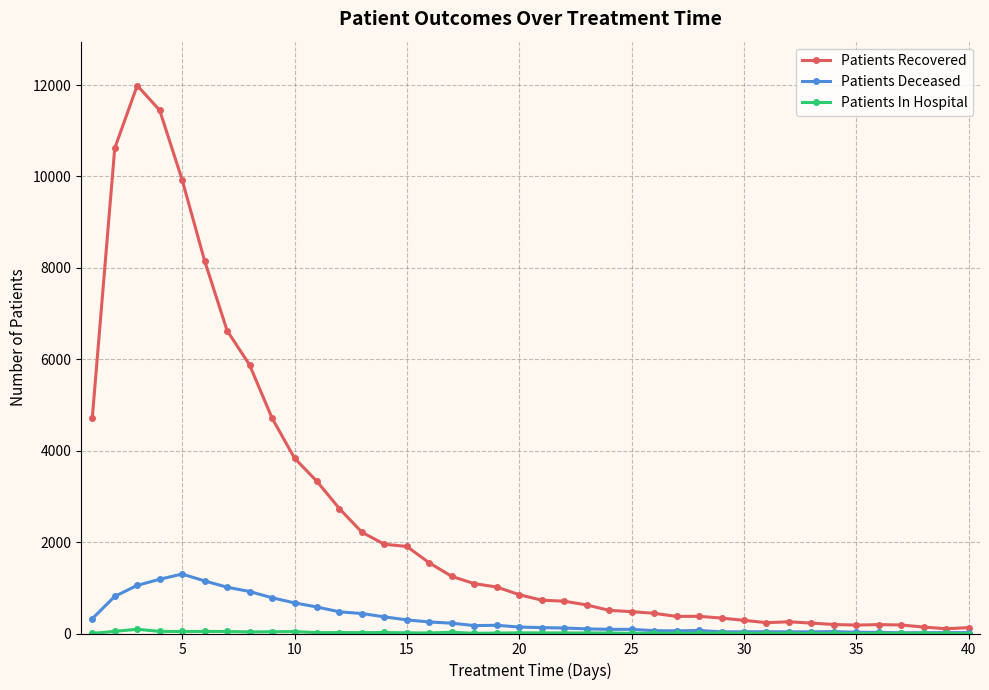

How many lines are shown in the chart?

3